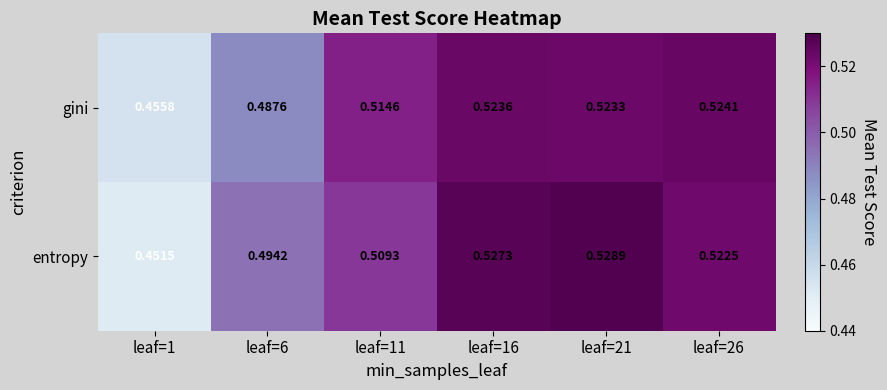

Between leaf=16 and leaf=21, which series saw the biggest shift?

entropy